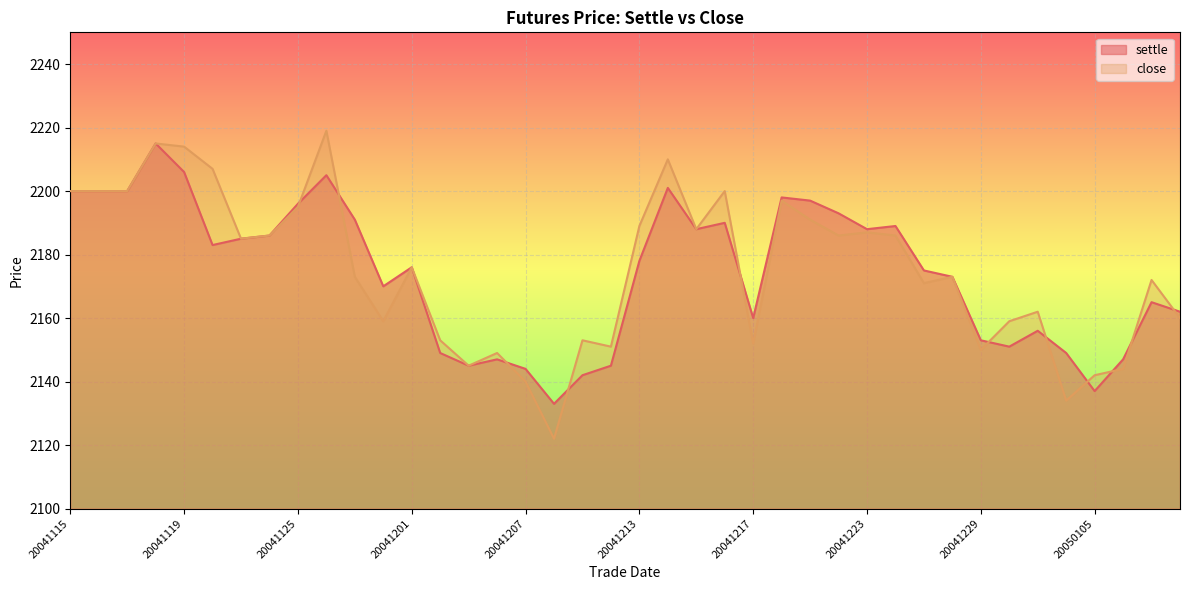

Is the value of settle at 20041216 greater than the value of close at 20041210?

Yes